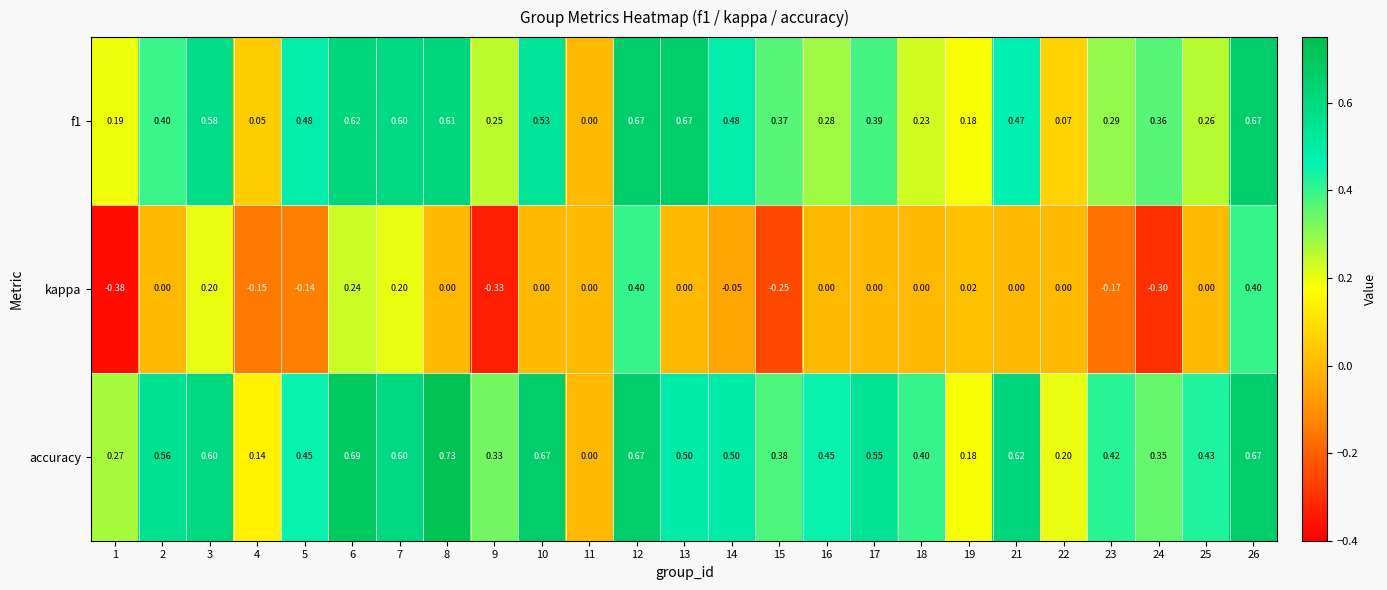

Which series has the largest range (max minus min)?

kappa